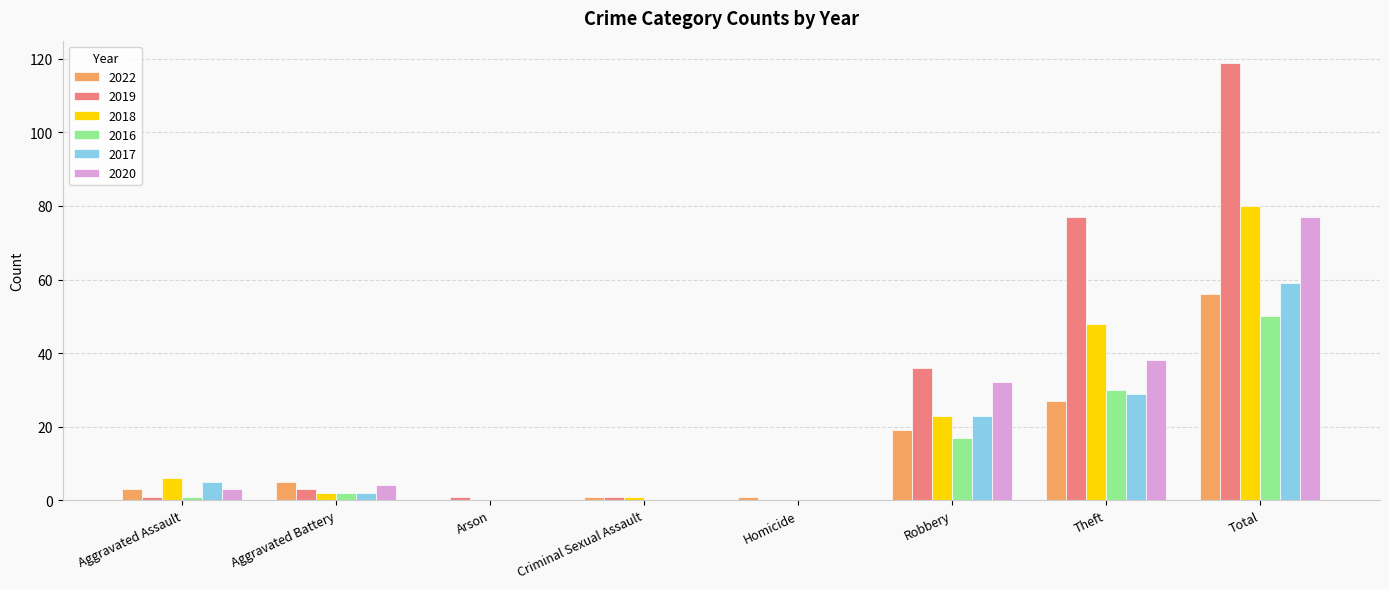

Which series has the largest total across all categories?

2019